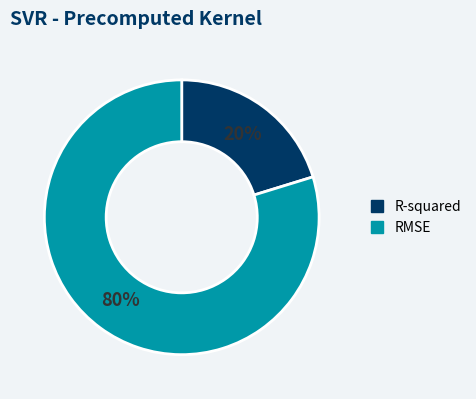

To the nearest percent, what is the combined percentage of R-squared and RMSE?

100%